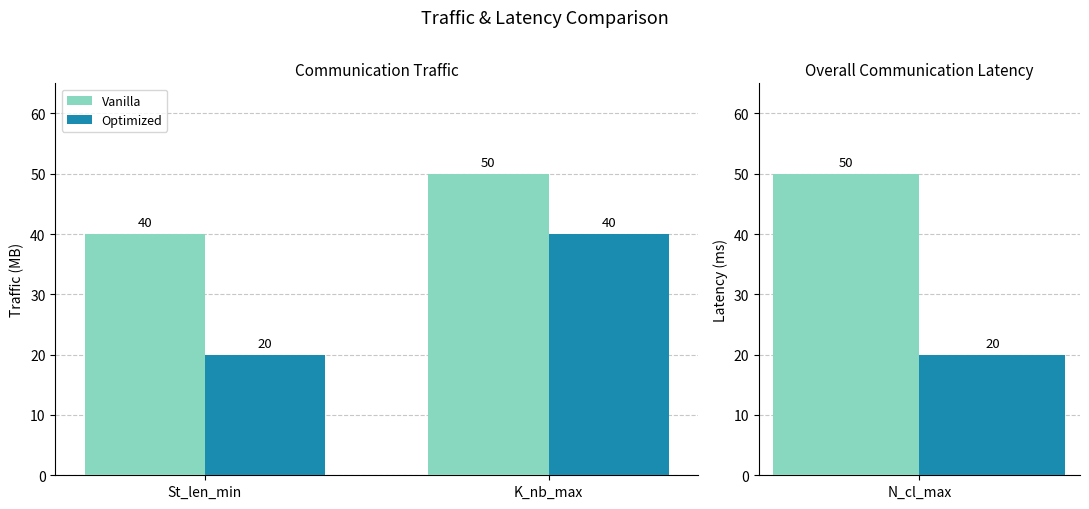

Rank the series at K_nb_max from highest to lowest value.

Vanilla, Optimized